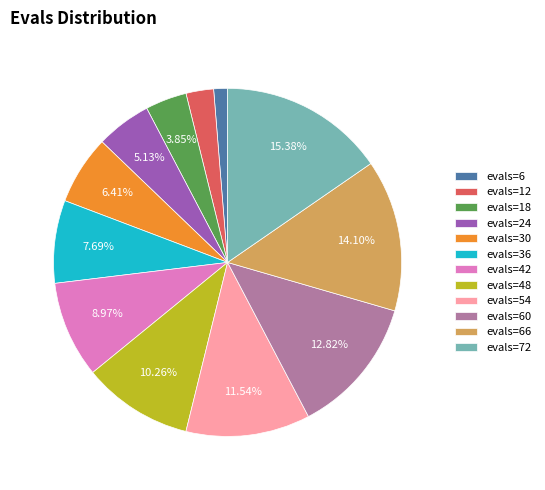

Which has a higher value, evals=54 or evals=6?

evals=54